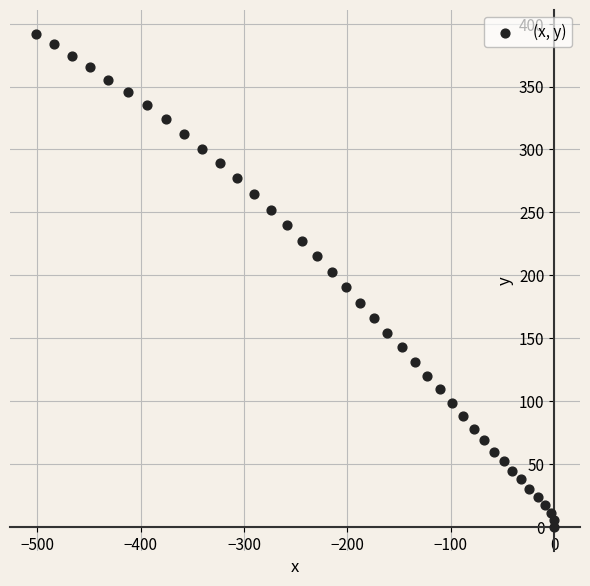

What is the range of Y values (max minus min)?

391.6